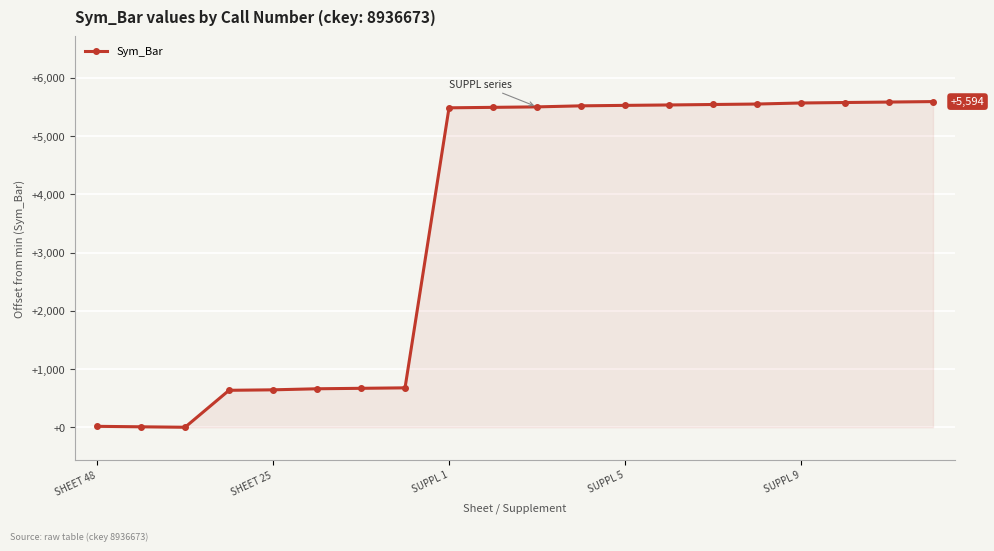

What is the difference between the maximum and minimum values?

5594